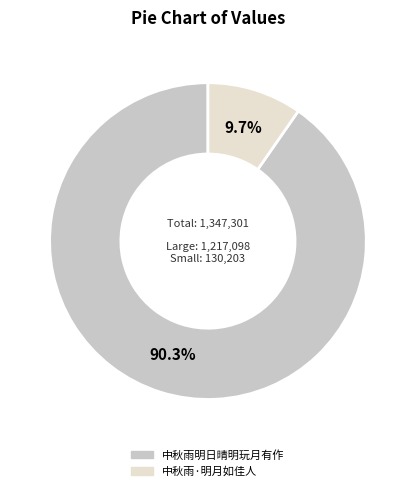

Is it true that 中秋雨明日晴明玩月有作 is 90% of the pie?

True